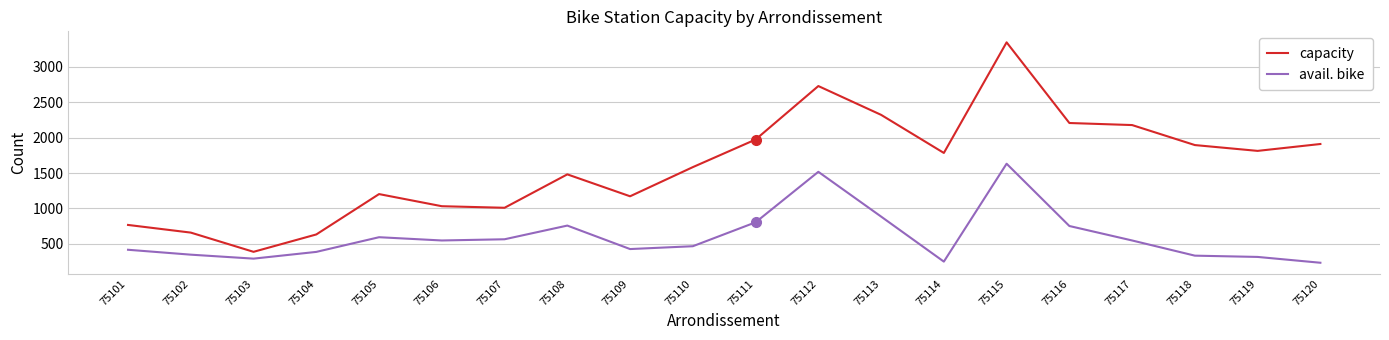

What is the approximate value of avail. bike at 75102?

349